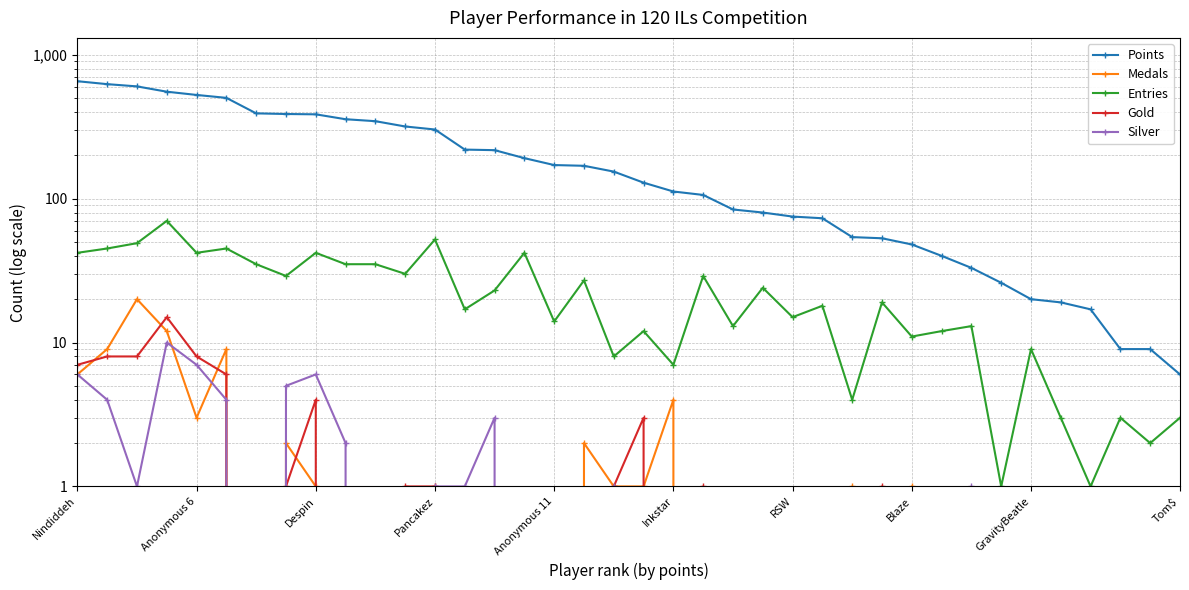

What is the difference between the maximum and second lowest values in the Entries series?

69